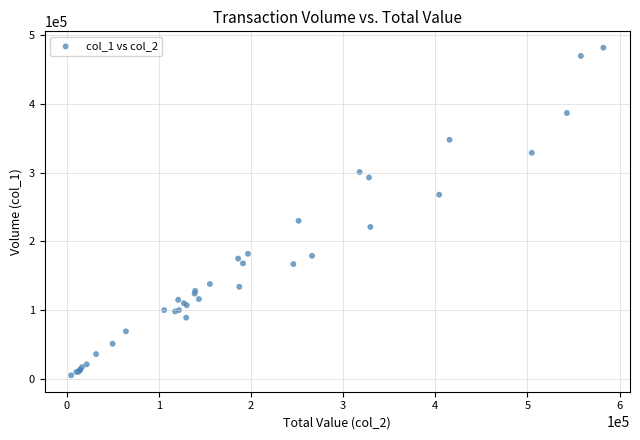

What Y value in the scatter plot is closest to 243500?

230000